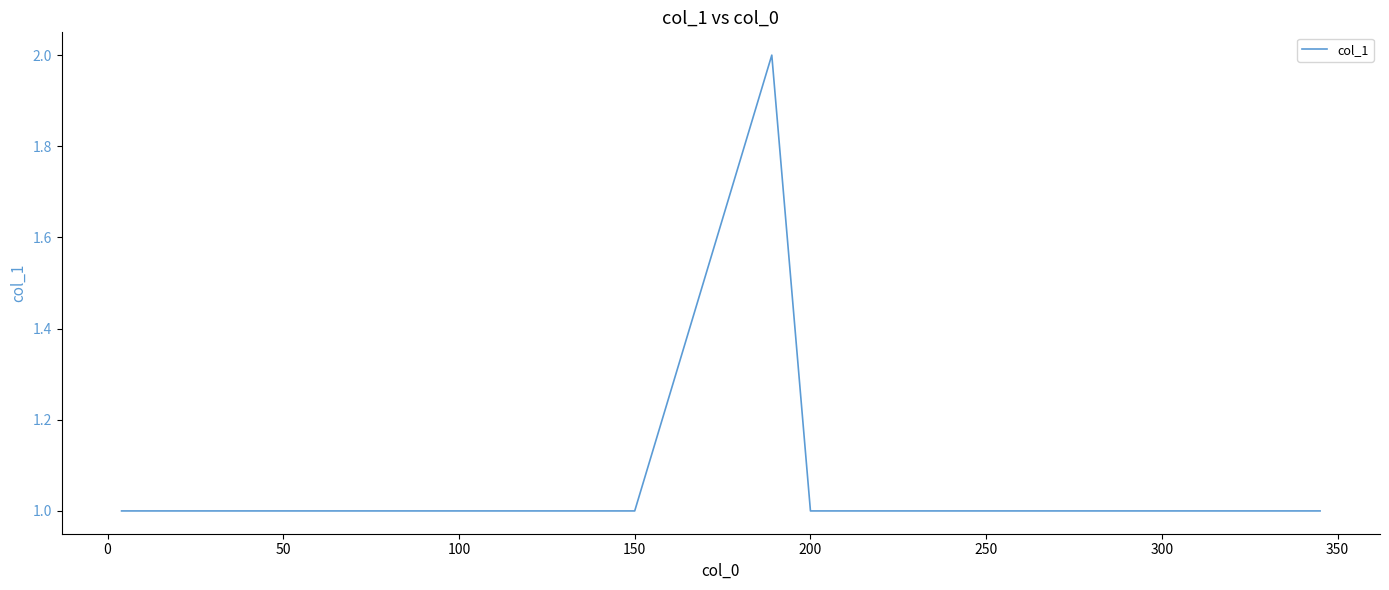

What is the sum of all values?

8